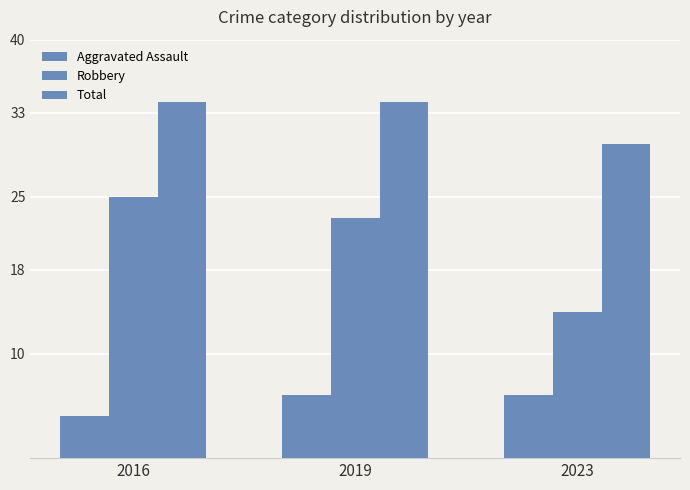

Where is Robbery nearest to the value 19?

2019